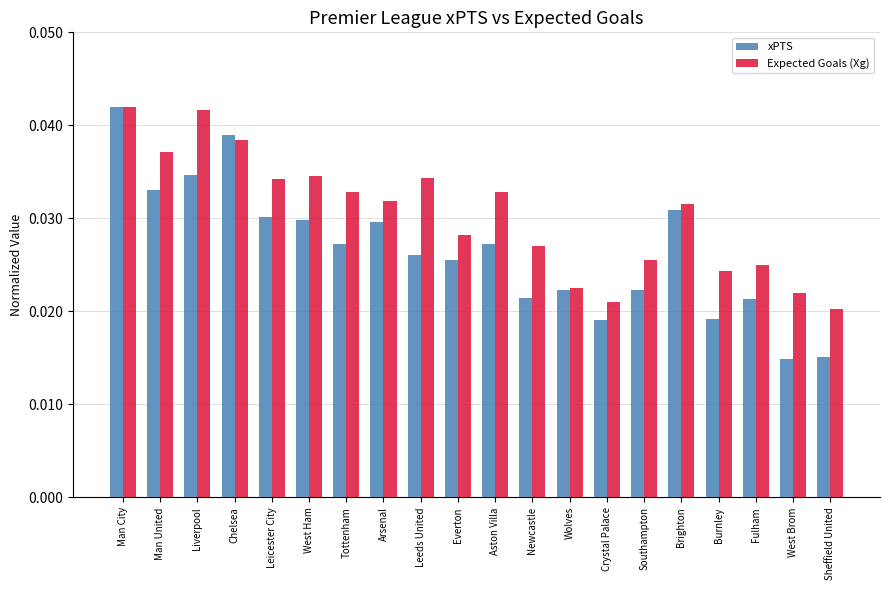

List the series in order of their overall mean, highest first.

Expected Goals (Xg), xPTS